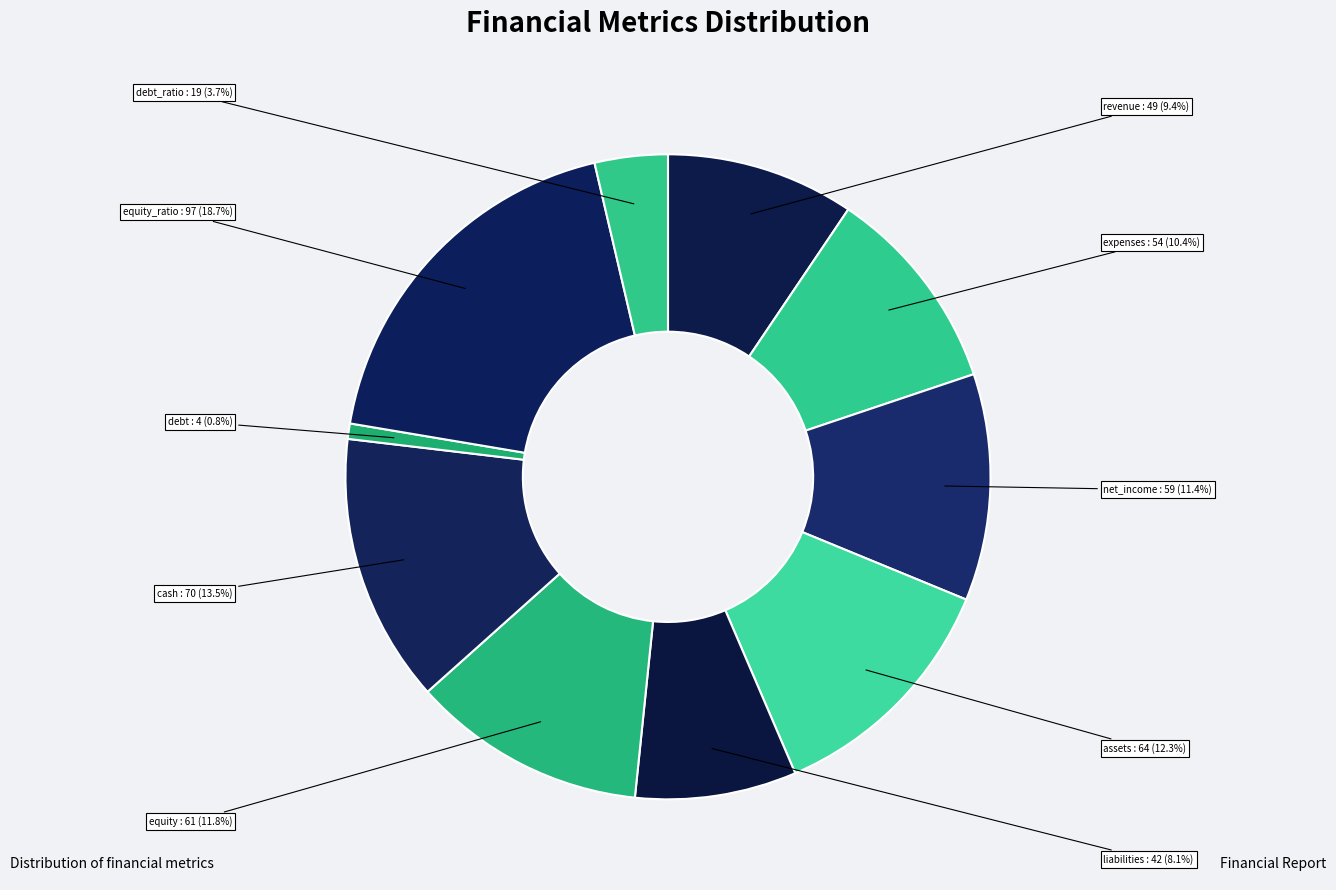

Does assets account for over 50% of the chart?

No